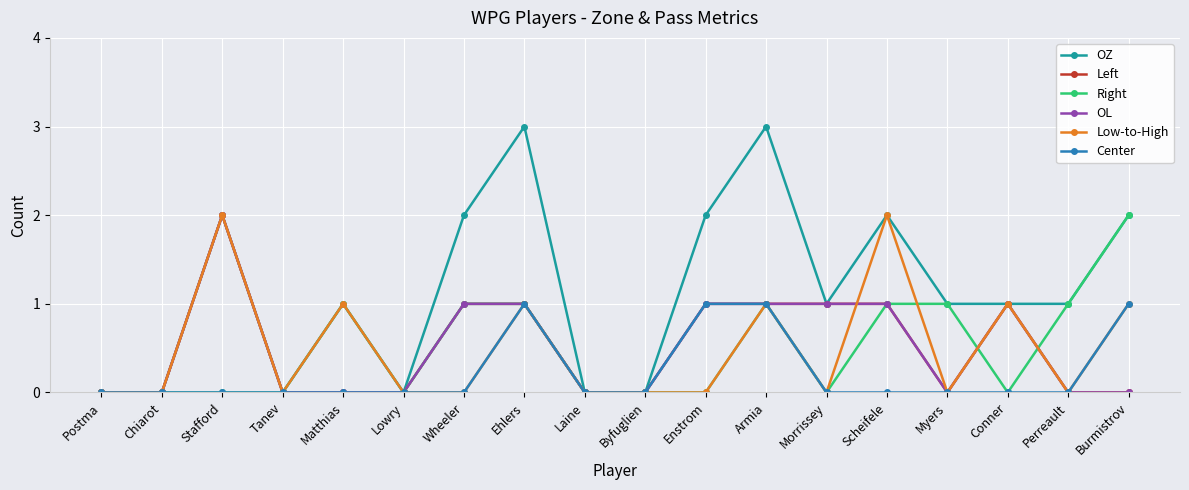

Which series has the largest total across all categories?

OZ